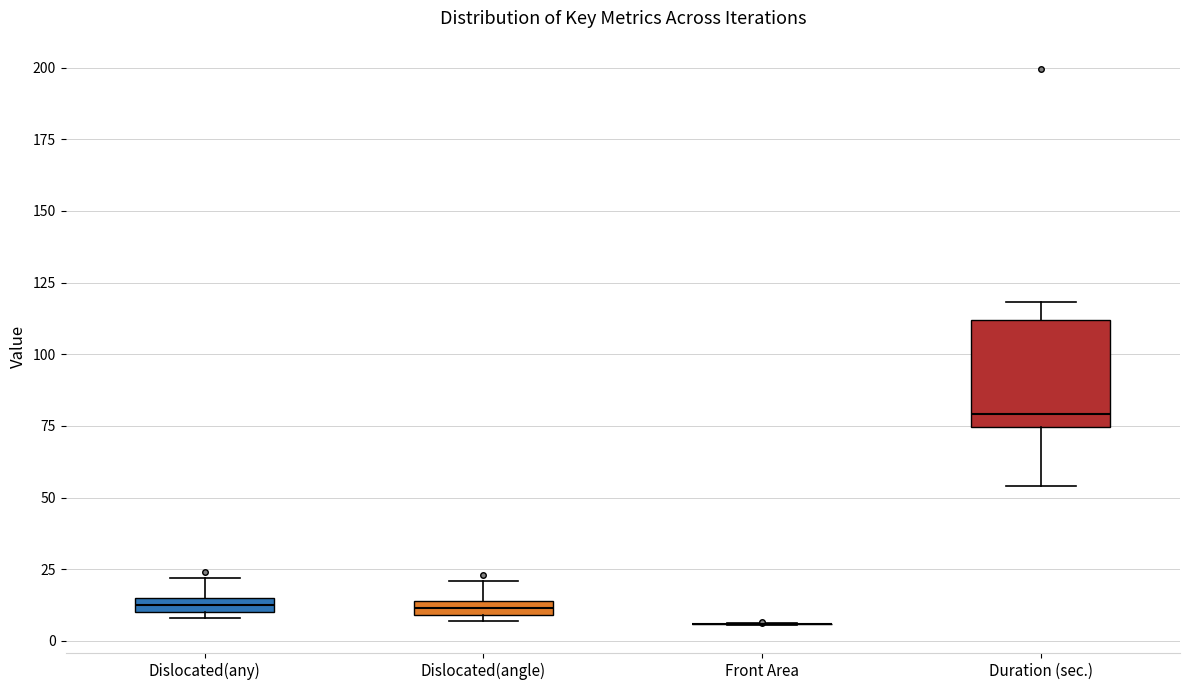

Where is the upper edge of the box for Dislocated(angle) on the y-axis? The values are not printed on the chart, so give them approximately, as read against the axis.

15